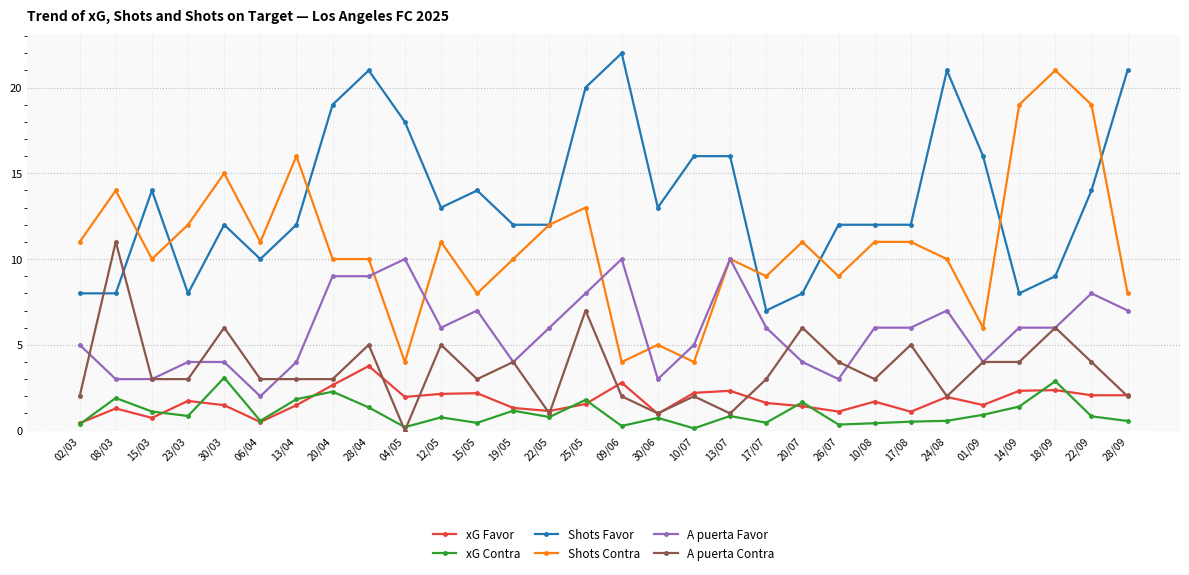

The value of xG Favor at 09/06 is 1.9. True or false?

False